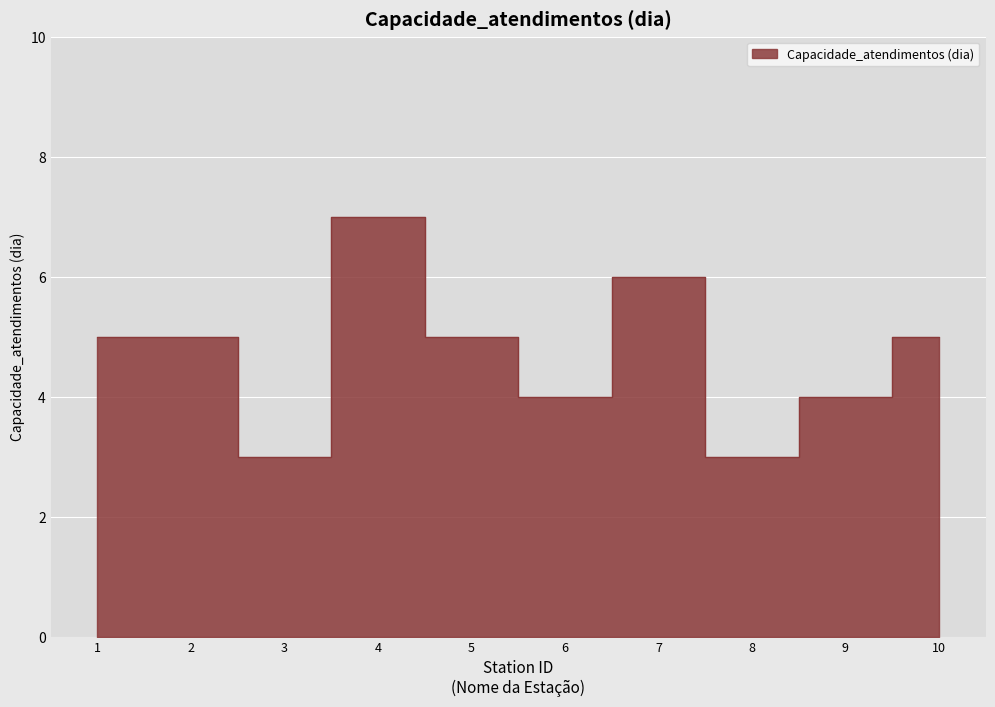

Is it true that the value at 3 is 1?

False